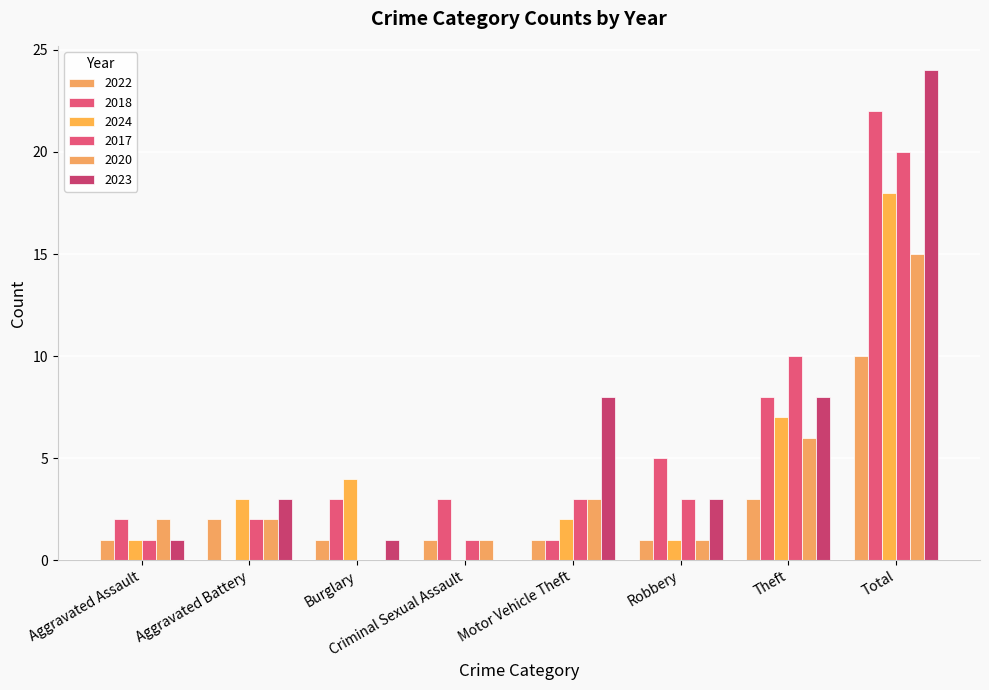

How many groups of bars are there?

8